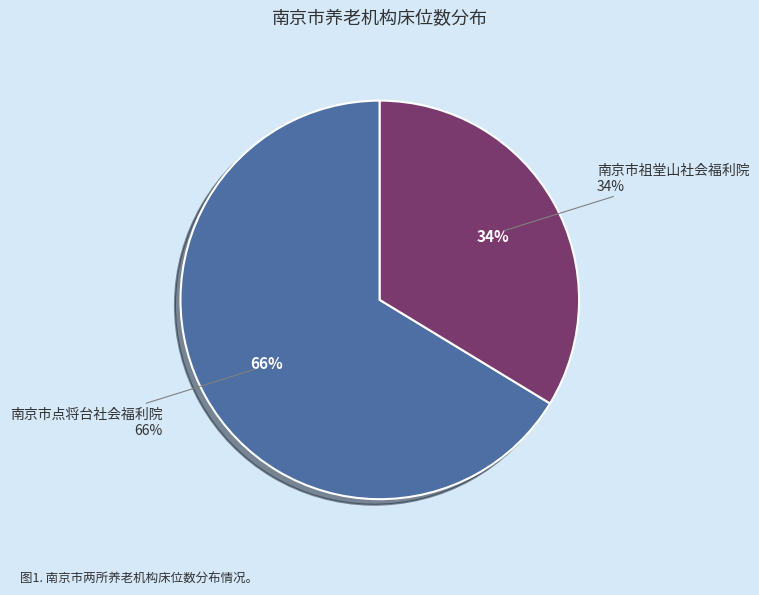

What portion of the pie excludes 南京市祖堂山社会福利院?

66.3%